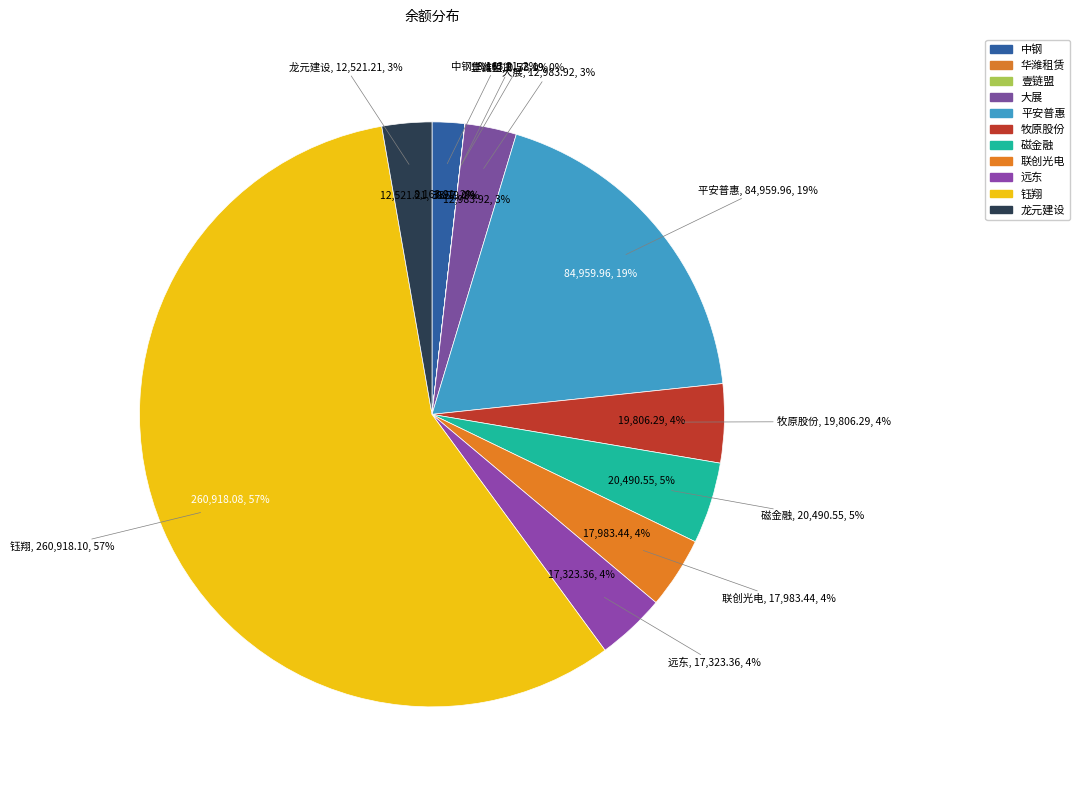

Is it true that 磁金融 is 1% of the pie?

False